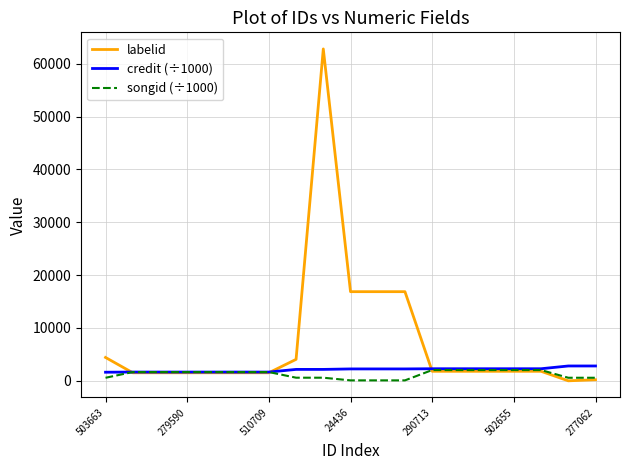

List the series in order of their peak value, highest first.

labelid, credit (÷1000), songid (÷1000)